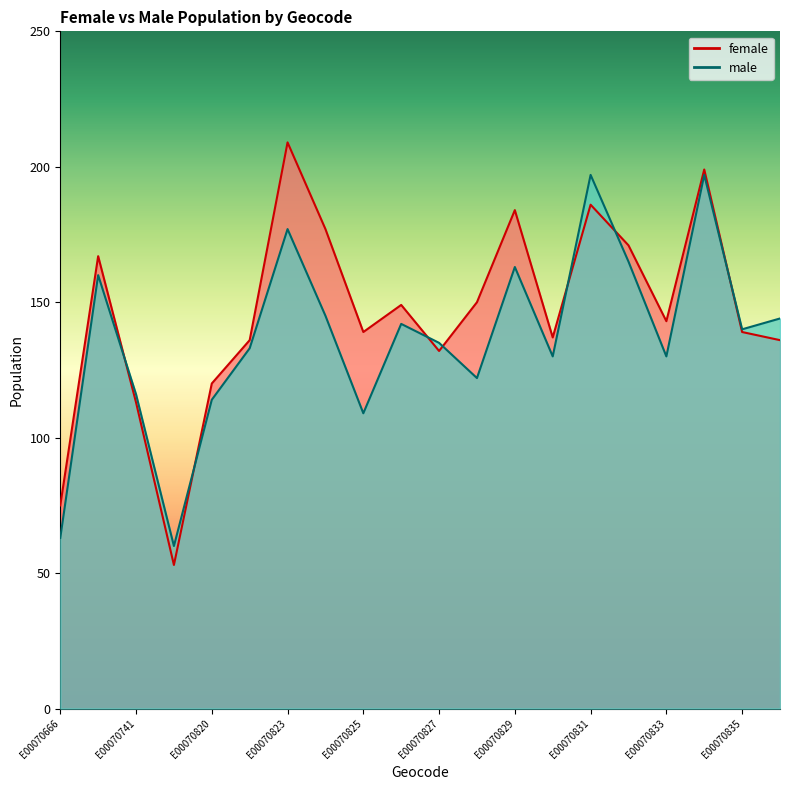

Which series changed the most between E00070828 and E00070832?

male